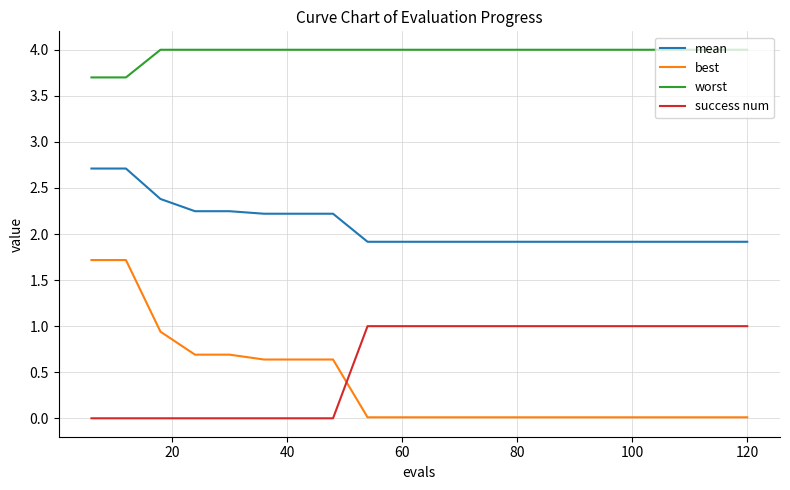

What are all the series names shown in the legend?

mean, best, worst, success num